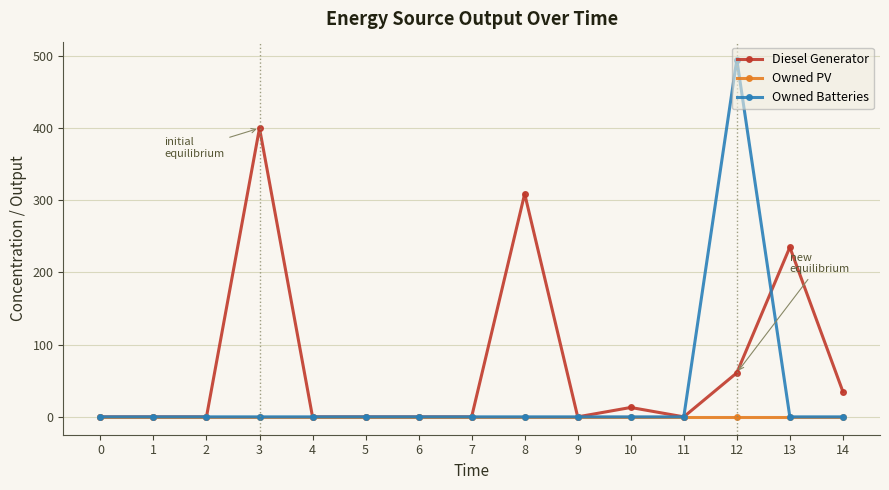

List the series in order of their overall mean, highest first.

Diesel Generator, Owned Batteries, Owned PV